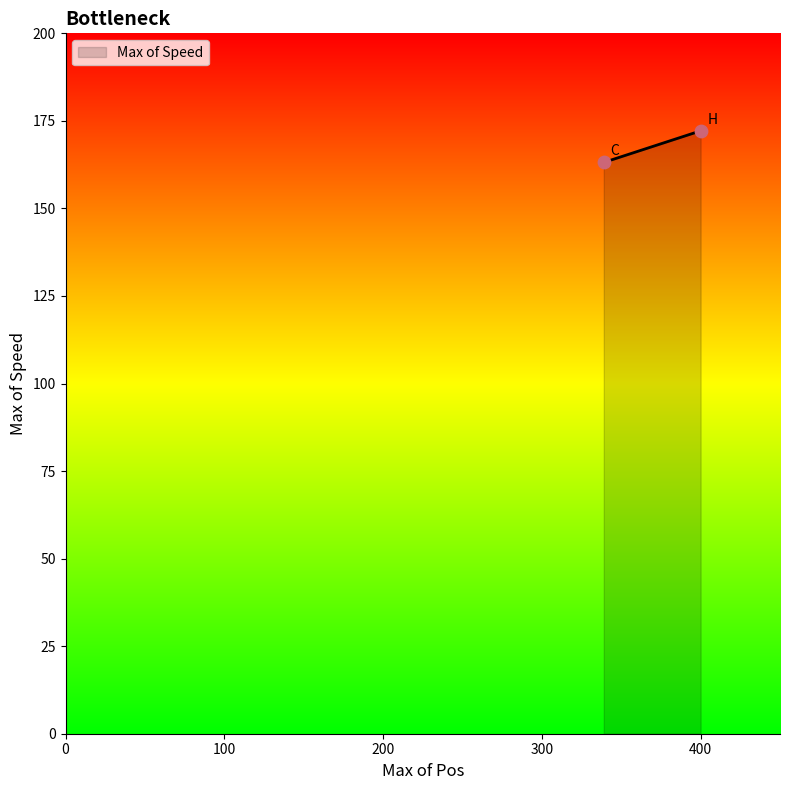

What is the average Y value?

167.6